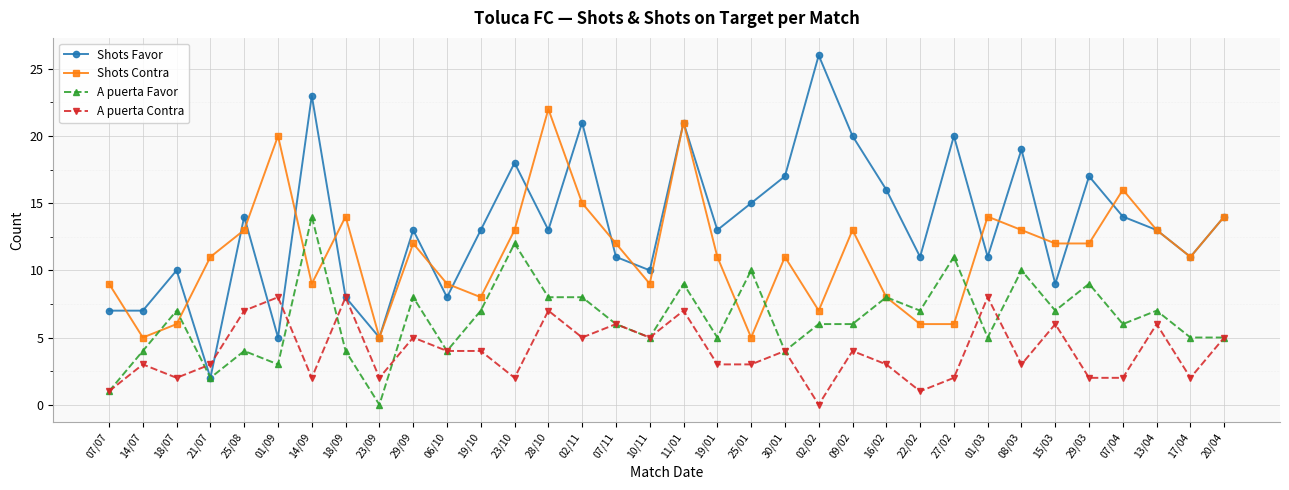

Is the value of A puerta Favor at 23/10 greater than the value of A puerta Contra at 23/09?

Yes